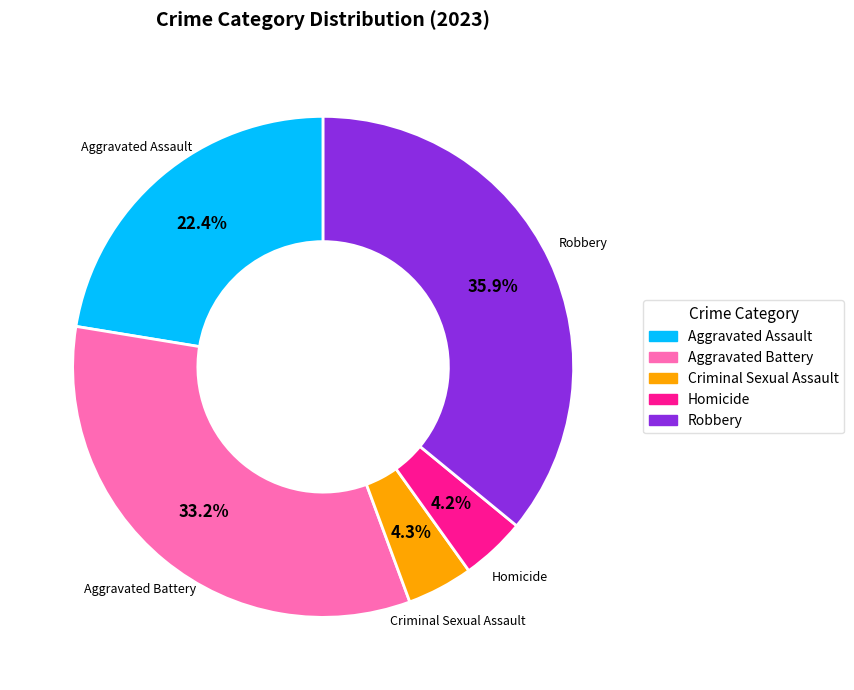

Which has a higher value, Homicide or Aggravated Battery?

Aggravated Battery